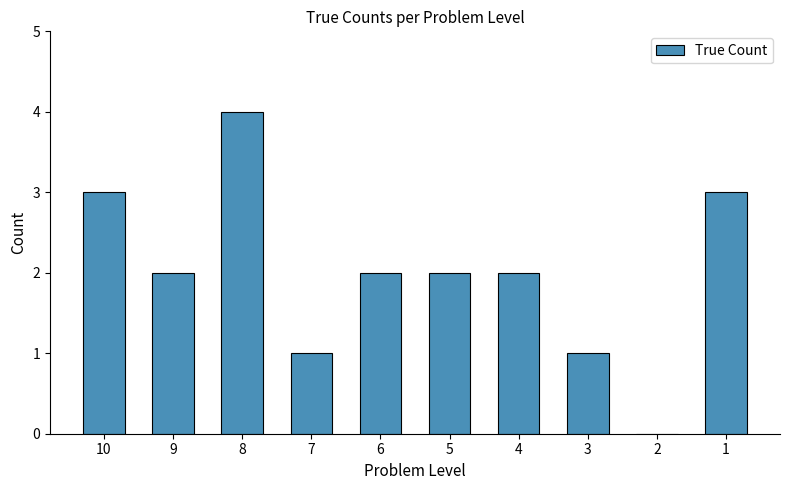

Reading right to left, list all the values displayed in this chart.

1=3	2=0	3=1	4=2	5=2	6=2	7=1	8=4	9=2	10=3